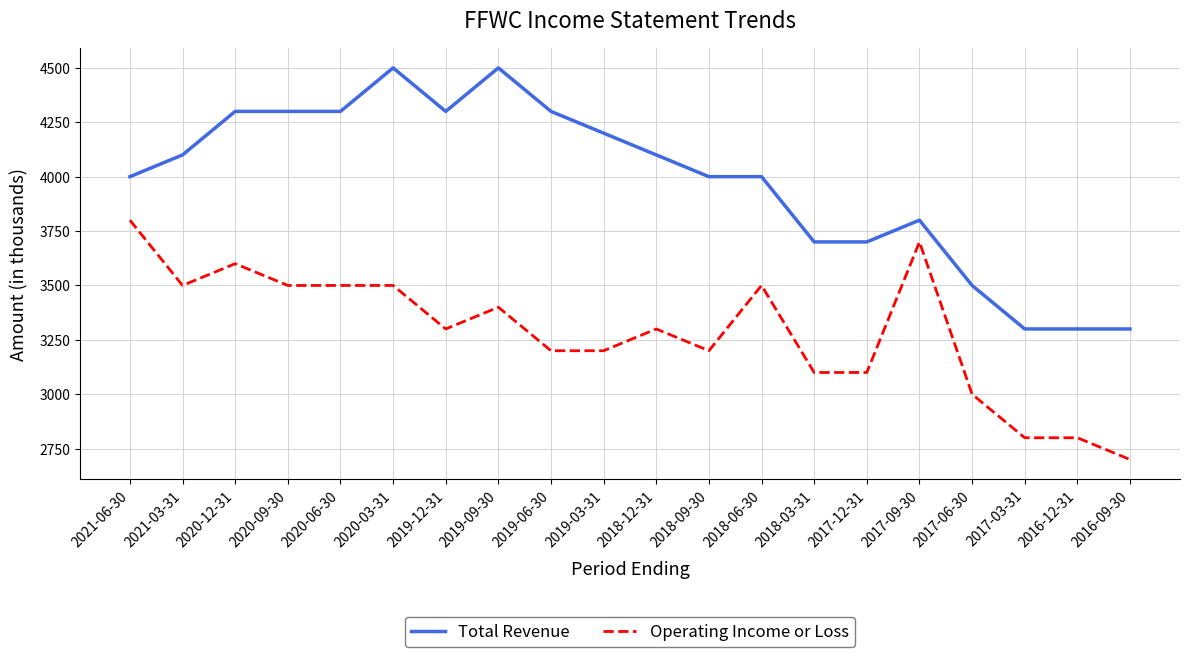

Does the chart have visible grid lines?

Yes